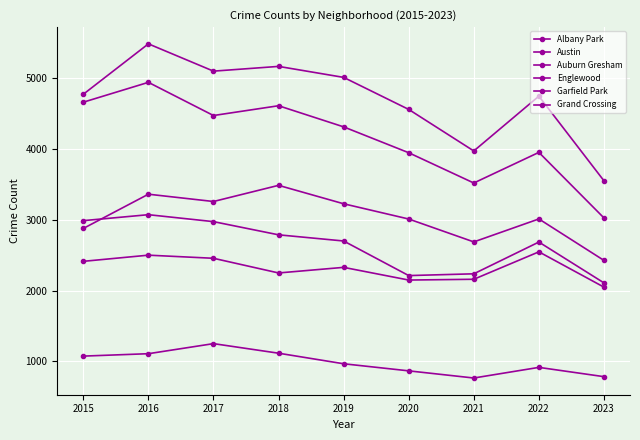

Which has a higher value, 2023 or 2016?

2016